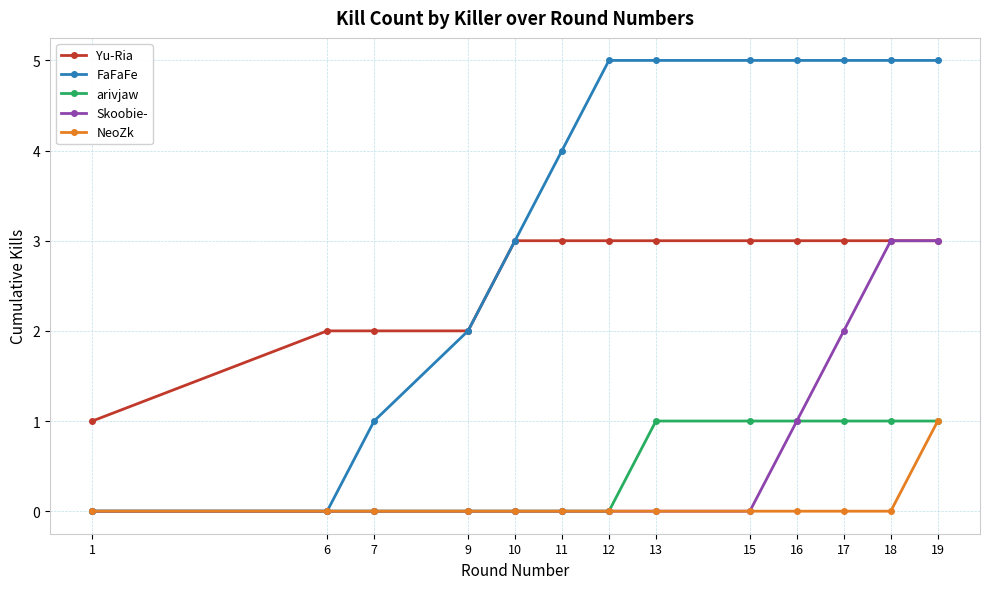

What is the spread (max minus min) of values at 9?

2